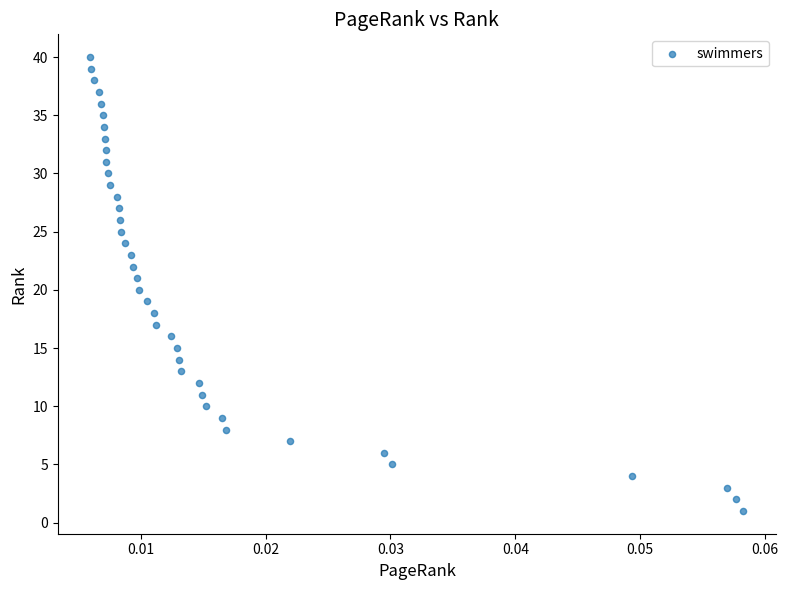

What is the range of Y values (max minus min)?

39